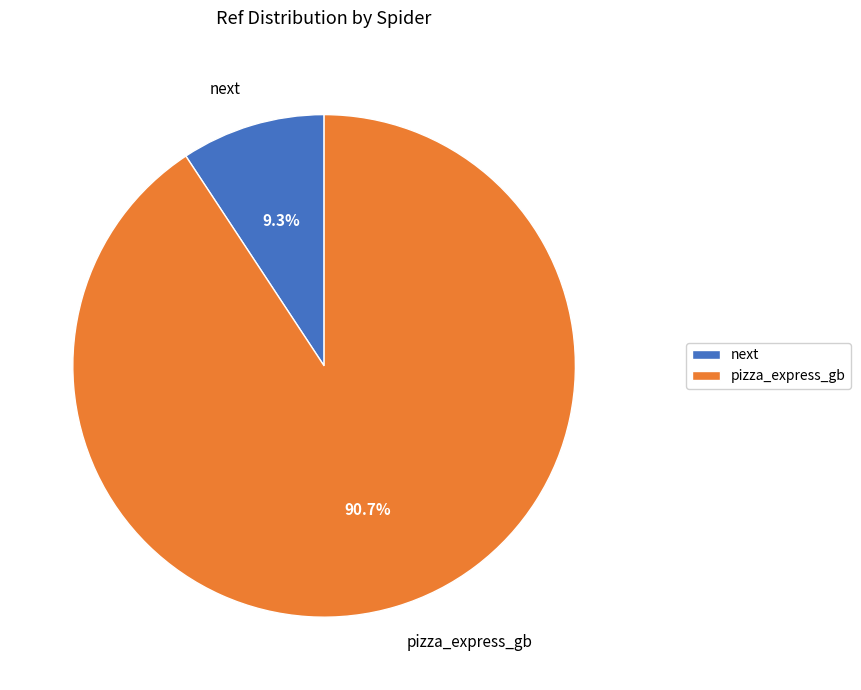

Which slice represents more than half of the pie?

pizza_express_gb